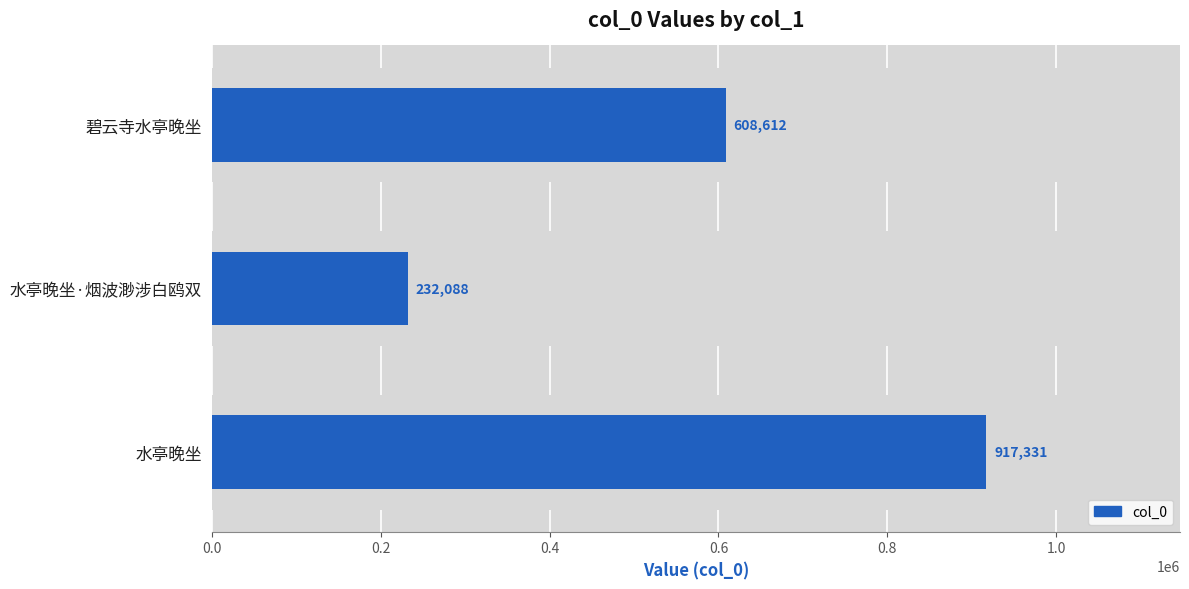

Between 水亭晚坐·烟波渺涉白鸥双 and 碧云寺水亭晚坐, which is larger?

碧云寺水亭晚坐